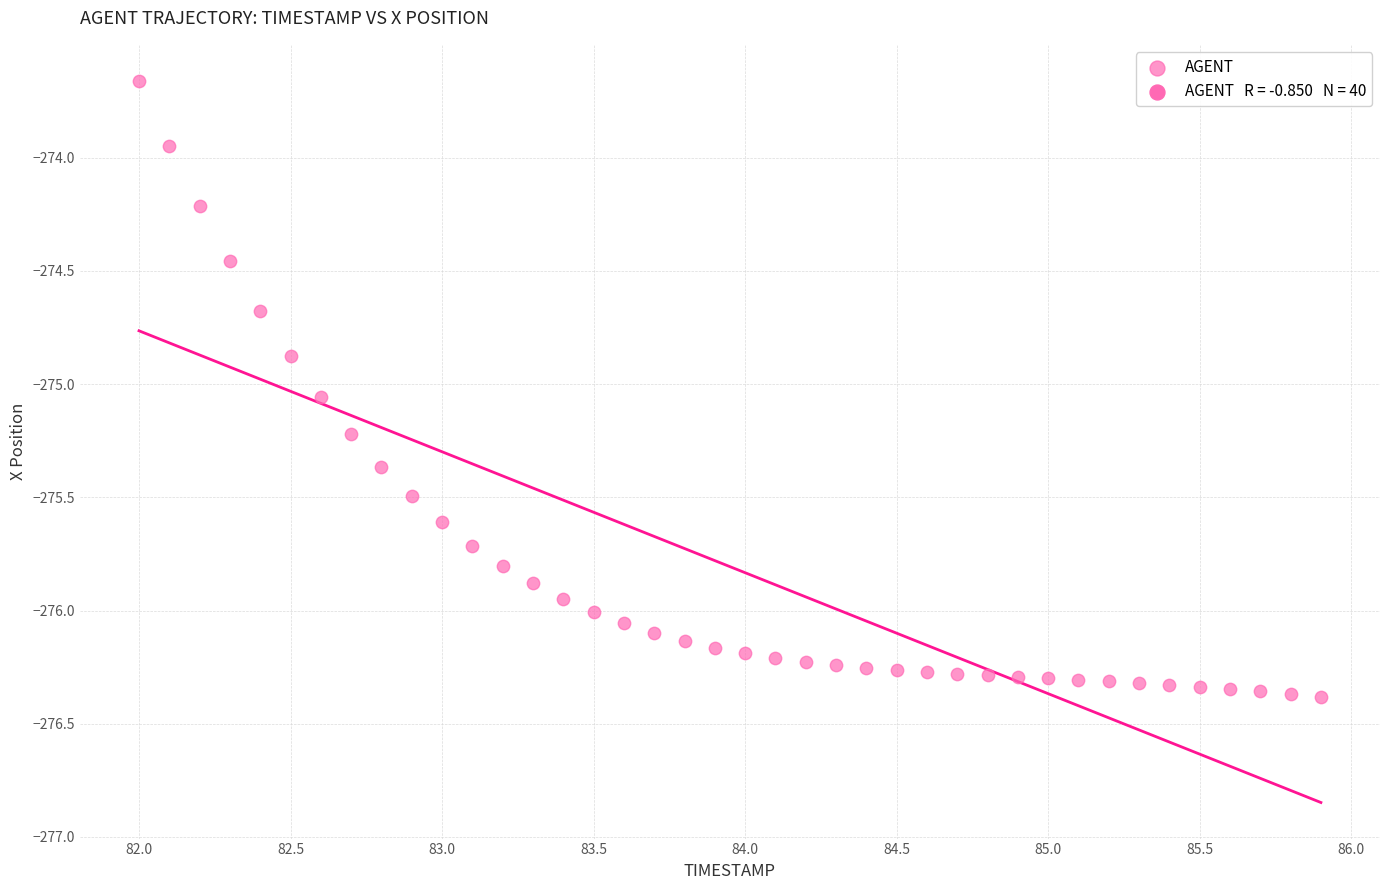

What is the range of X values (max minus min)?

3.9